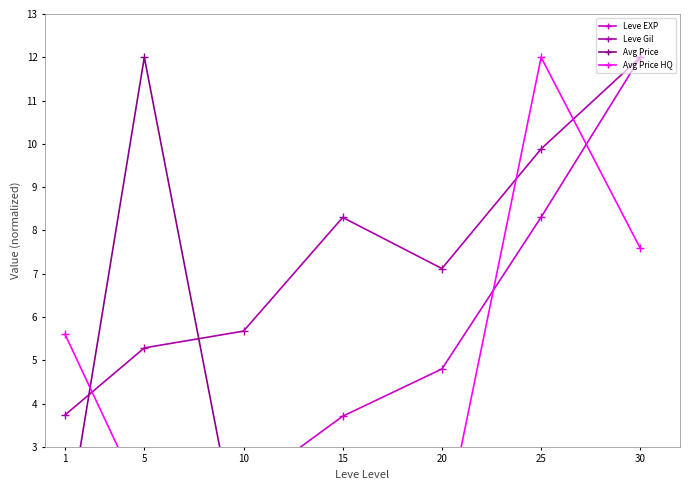

What is the sum of the Leve EXP values at 30 and 20?

16.8